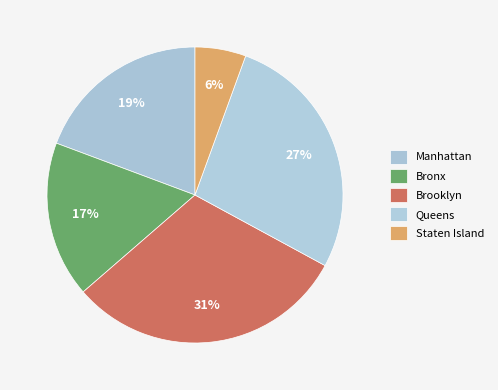

Does Brooklyn account for over 50% of the chart?

No